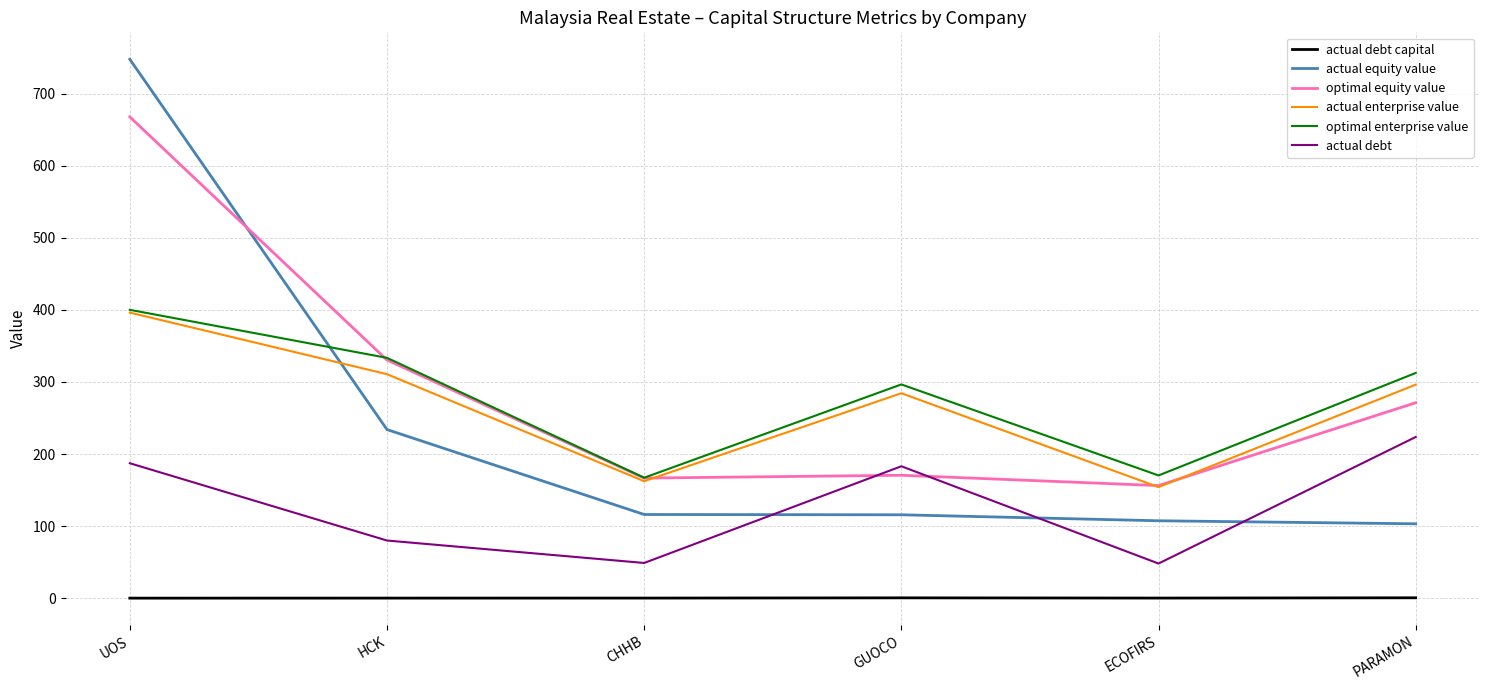

True or false: actual enterprise value and actual debt intersect in this chart.

False